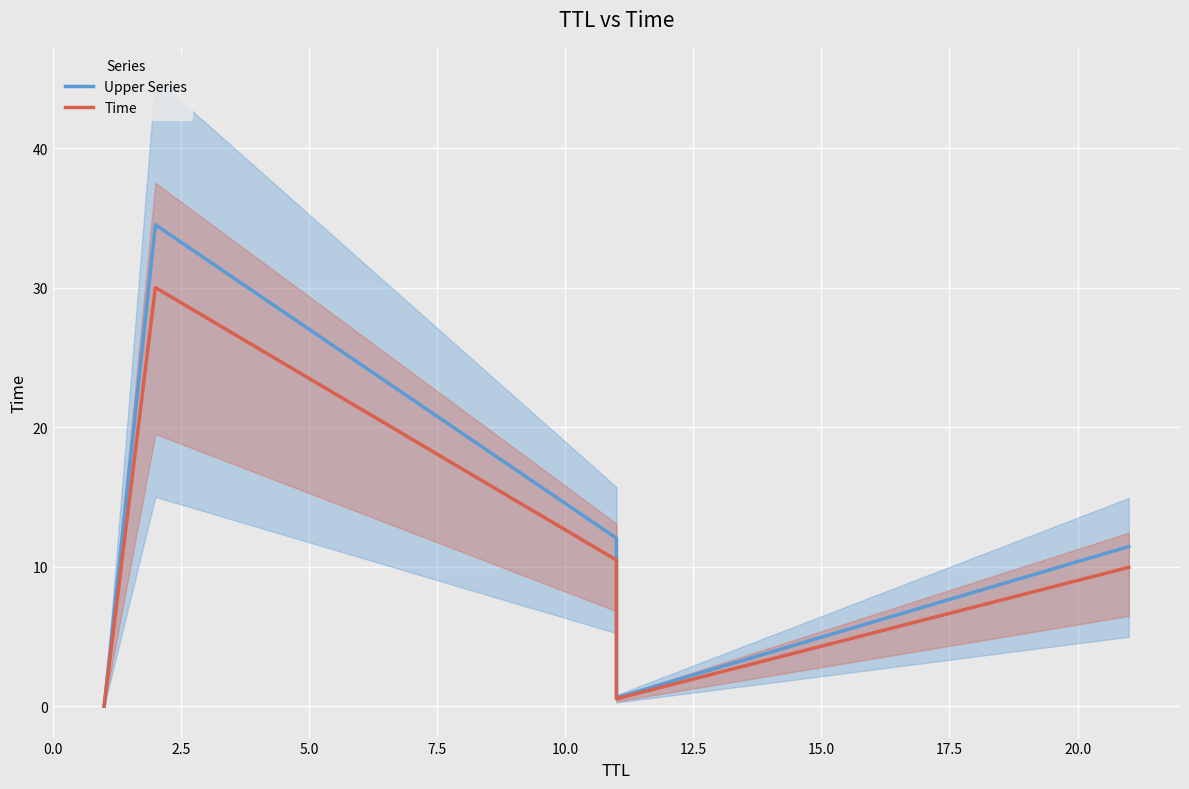

How many data points in Time are less than 9?

2